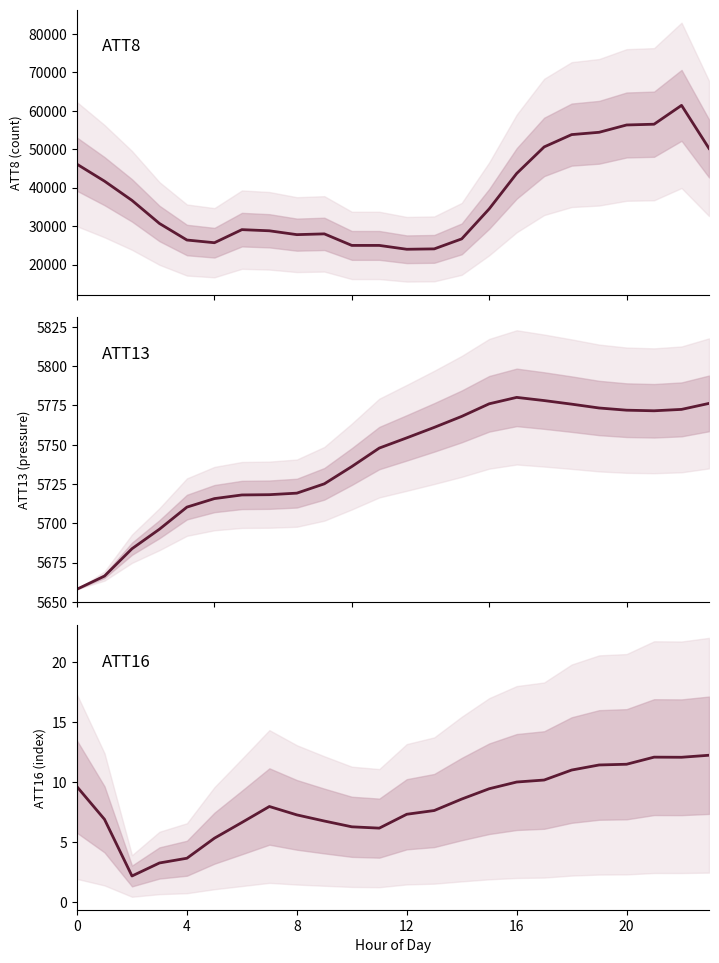

What are all the series names shown in the legend?

ATT8, ATT13, ATT16